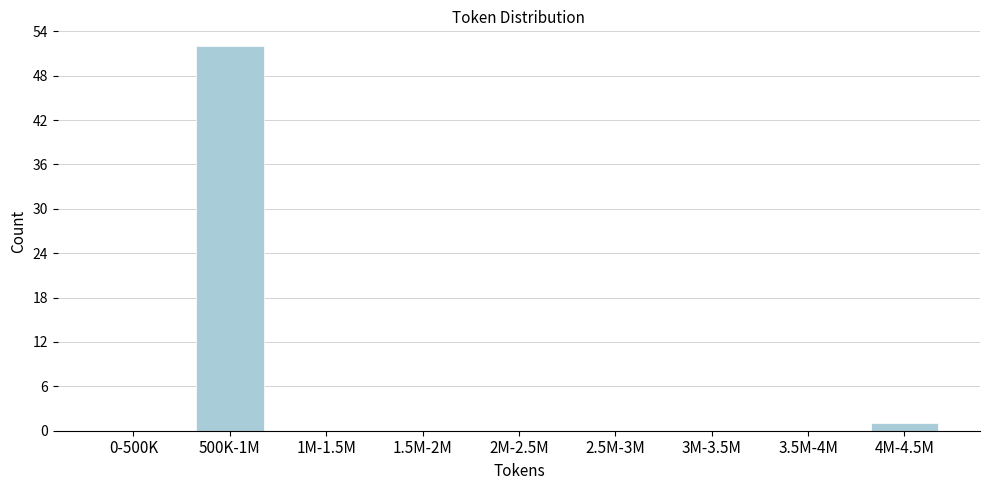

Reading right to left, what are all the values shown in this chart?

4M-4.5M=1	3.5M-4M=0	3M-3.5M=0	2.5M-3M=0	2M-2.5M=0	1.5M-2M=0	1M-1.5M=0	500K-1M=52	0-500K=0